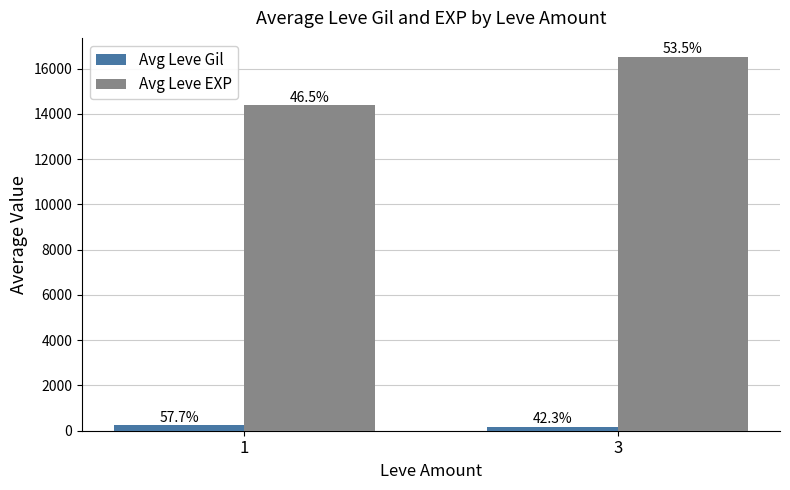

What are all the series names shown in the legend?

Avg Leve Gil, Avg Leve EXP